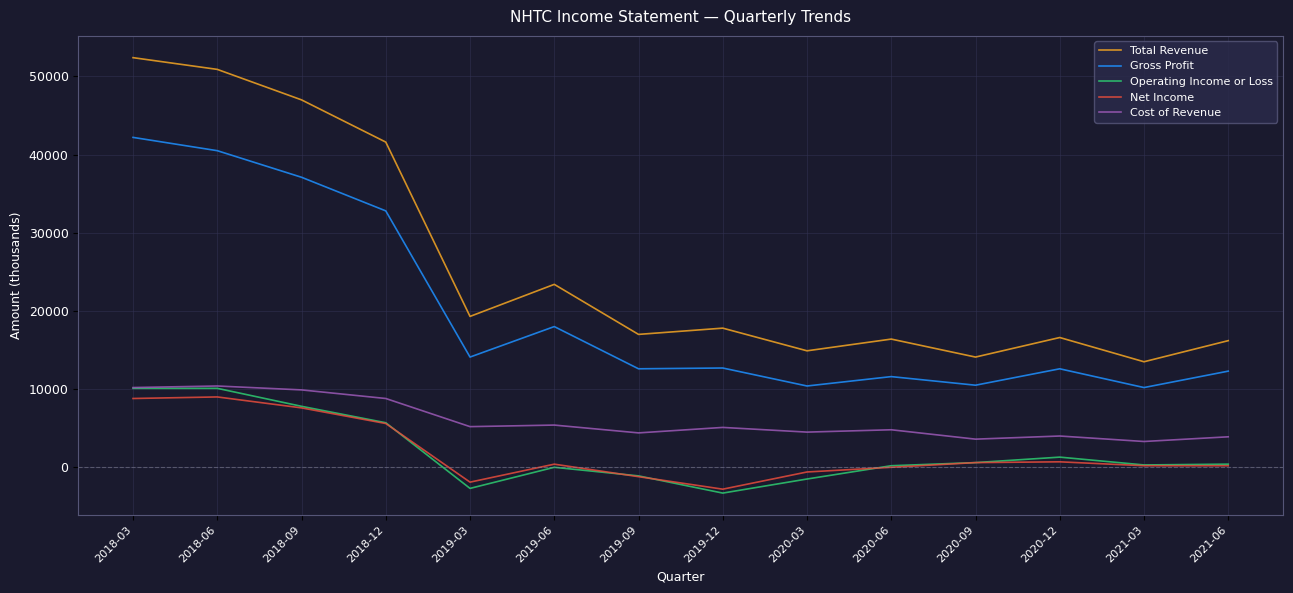

What position from the right is 2018-12?

11